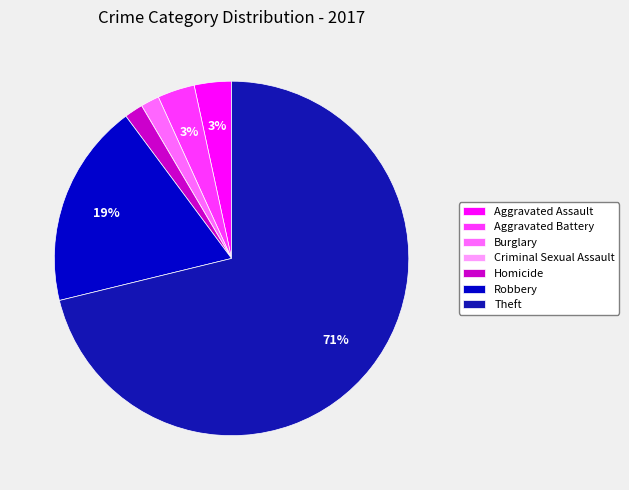

Rank the categories by value from lowest to highest.

Criminal Sexual Assault, Burglary, Homicide, Aggravated Assault, Aggravated Battery, Robbery, Theft